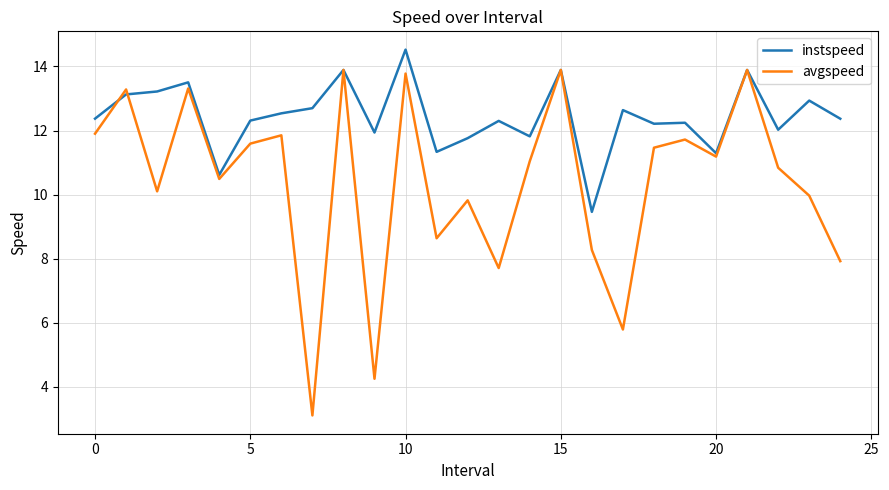

How many interior local valleys does the avgspeed series have?

8